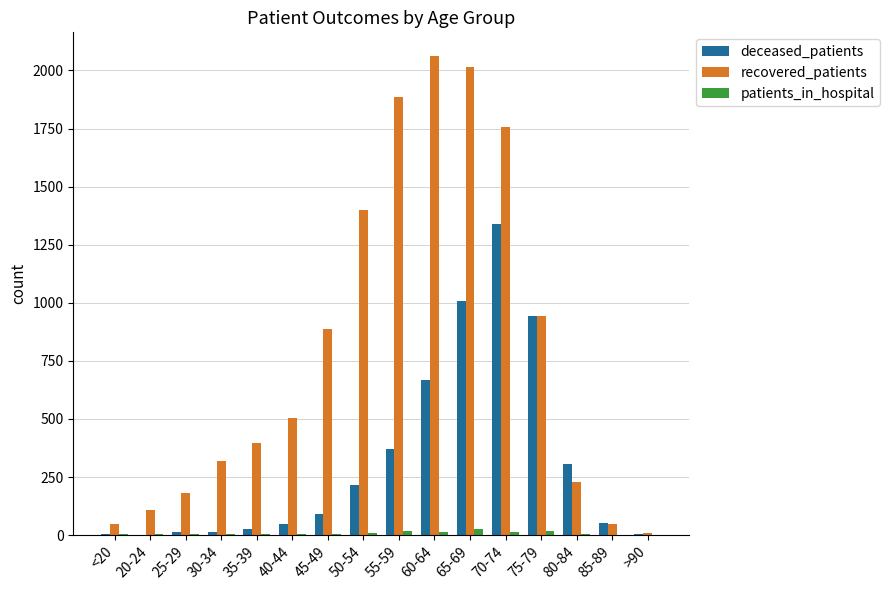

Which category has the highest value in the recovered_patients series?

60-64